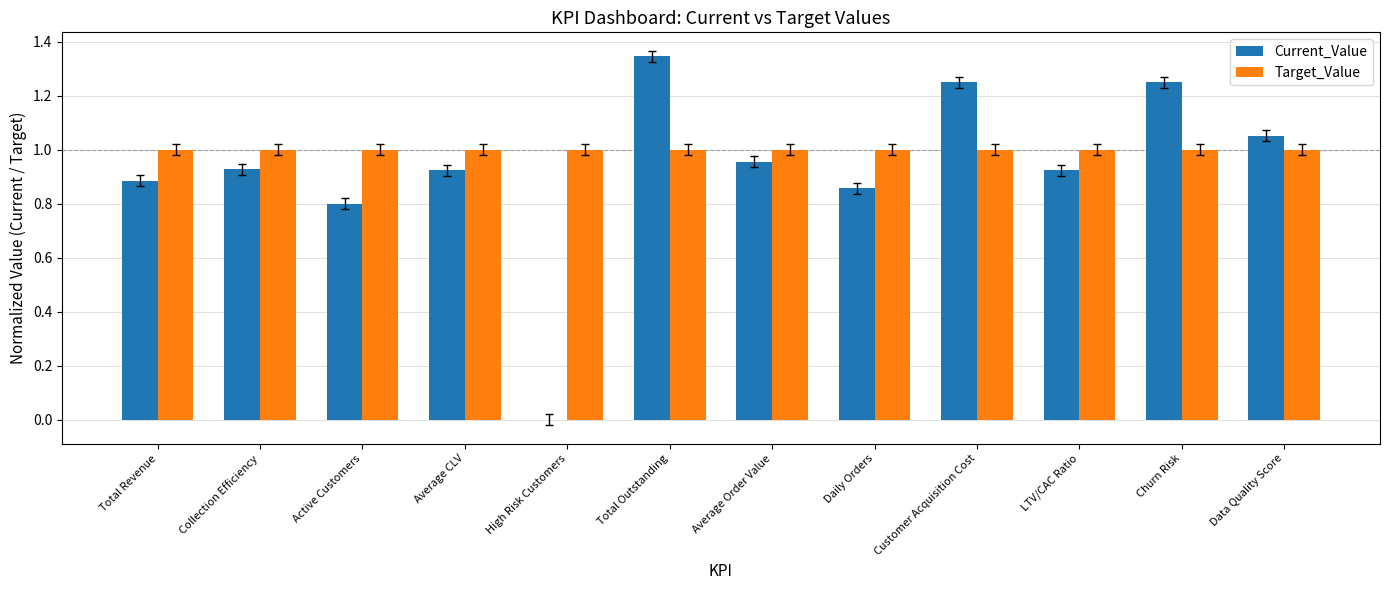

Which category has the highest value across all series?

Total Outstanding